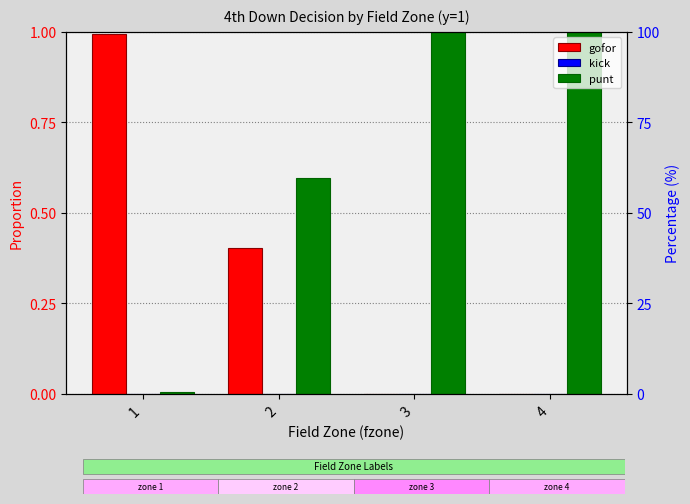

Which series has the largest total across all categories?

punt